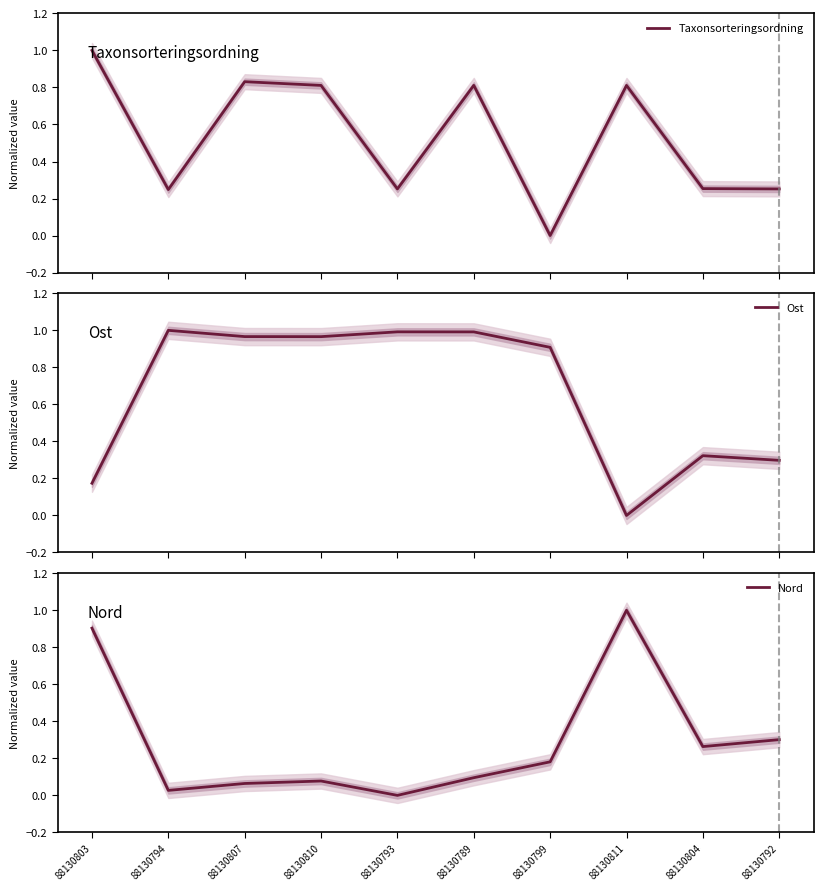

Where do Ost and Taxonsorteringsordning first cross each other?

88130803 and 88130794